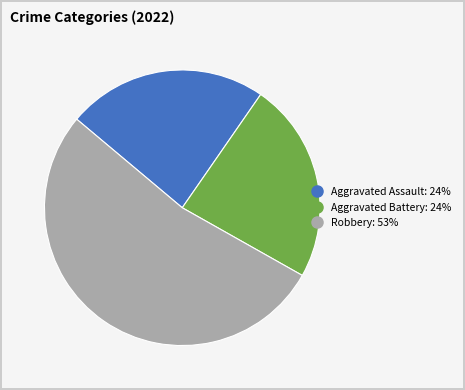

Does any single category account for the majority?

Yes